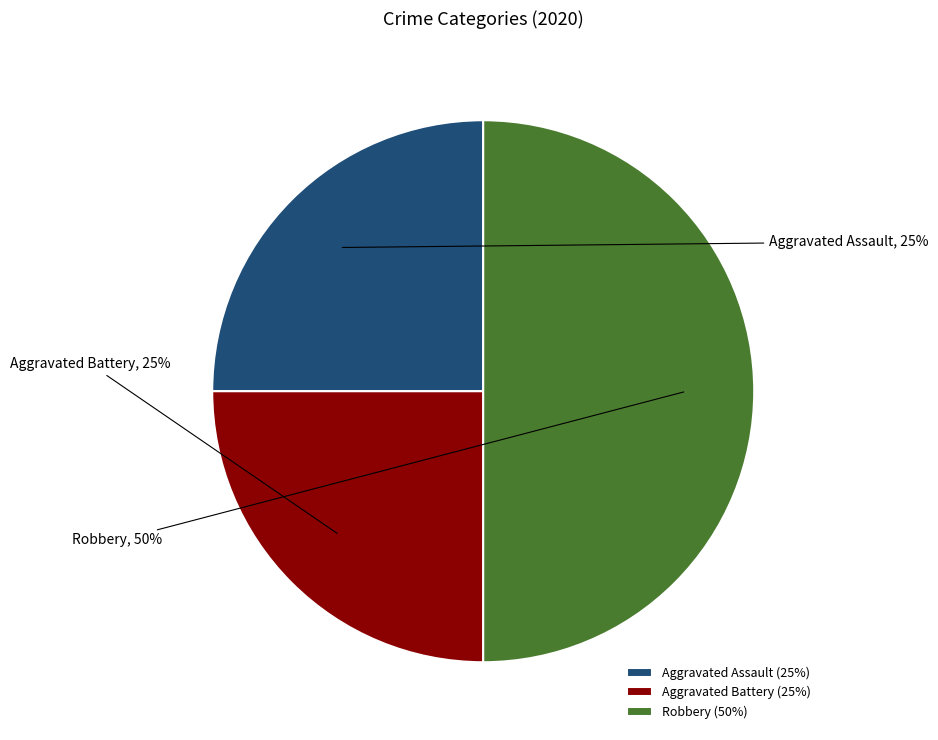

Is it true that Robbery is 50% of the pie?

True